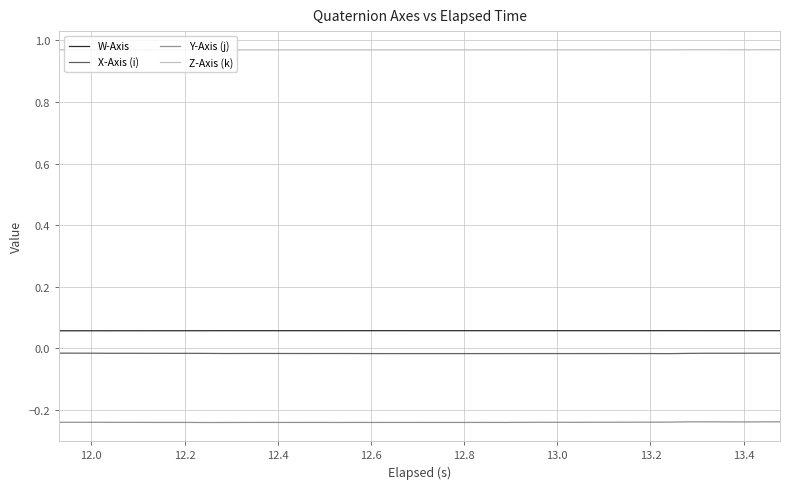

True or false: X-Axis (i) has more than 1 interior local peaks.

True